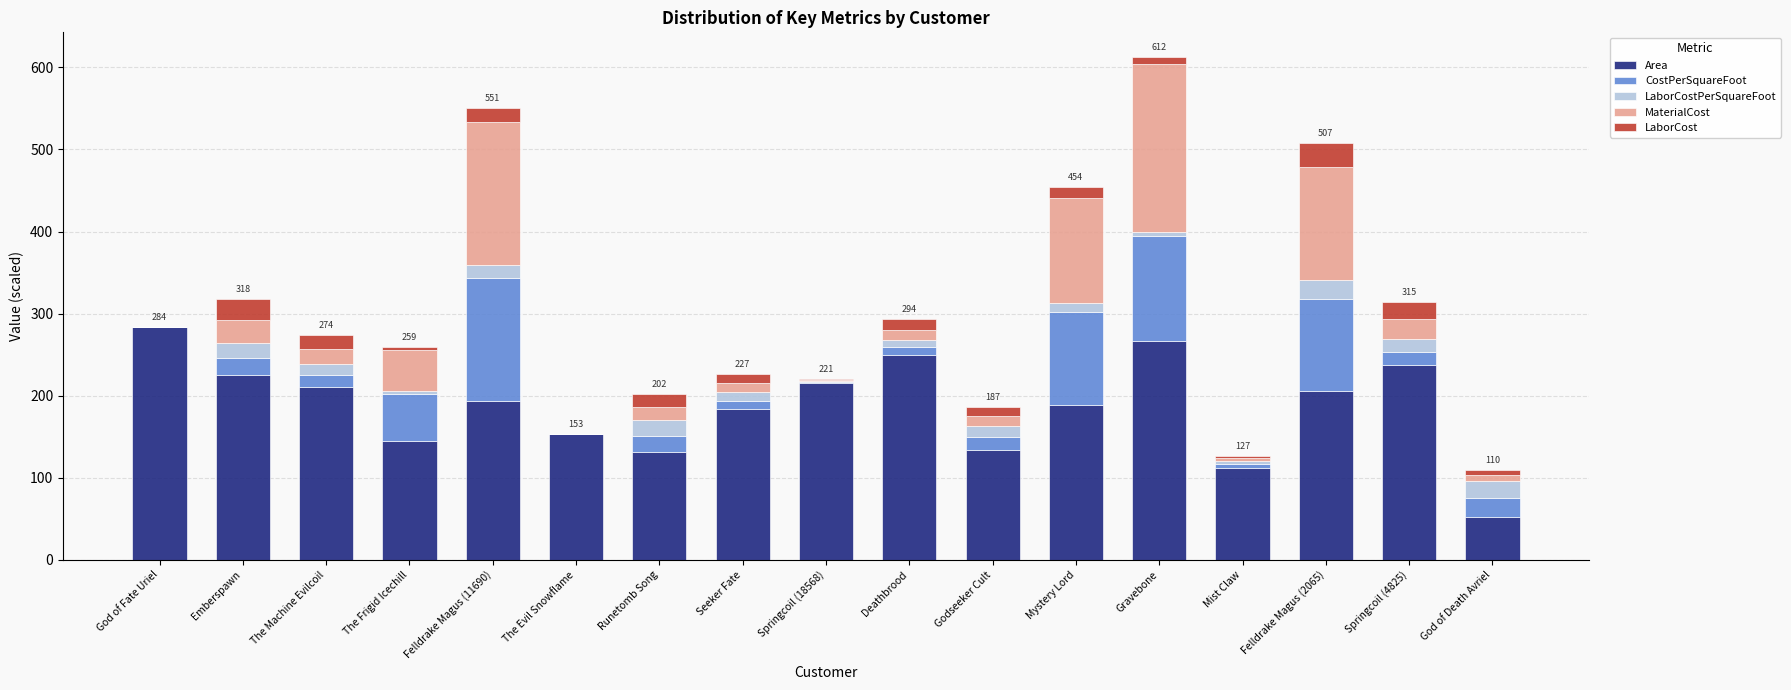

The value of Area at Mist Claw is 34.0. True or false?

False